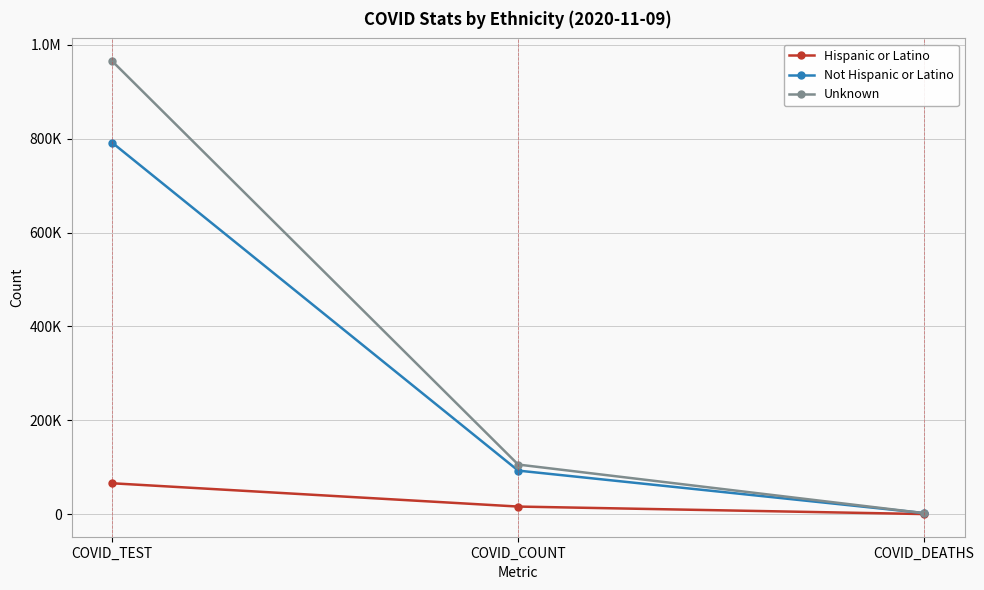

Does the chart have visible grid lines?

Yes